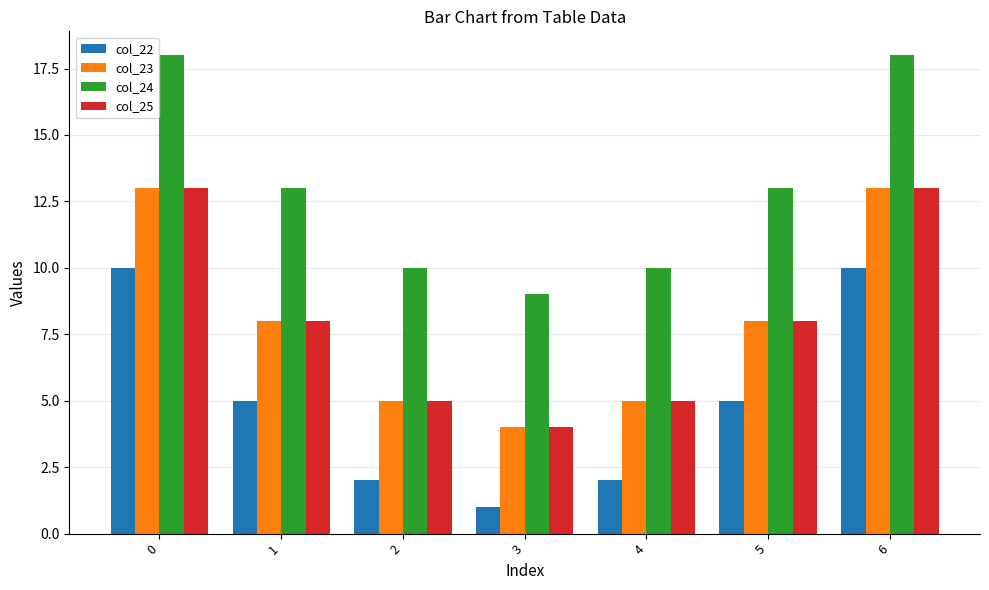

True or false: col_25 has a value of 13 at 5.

False